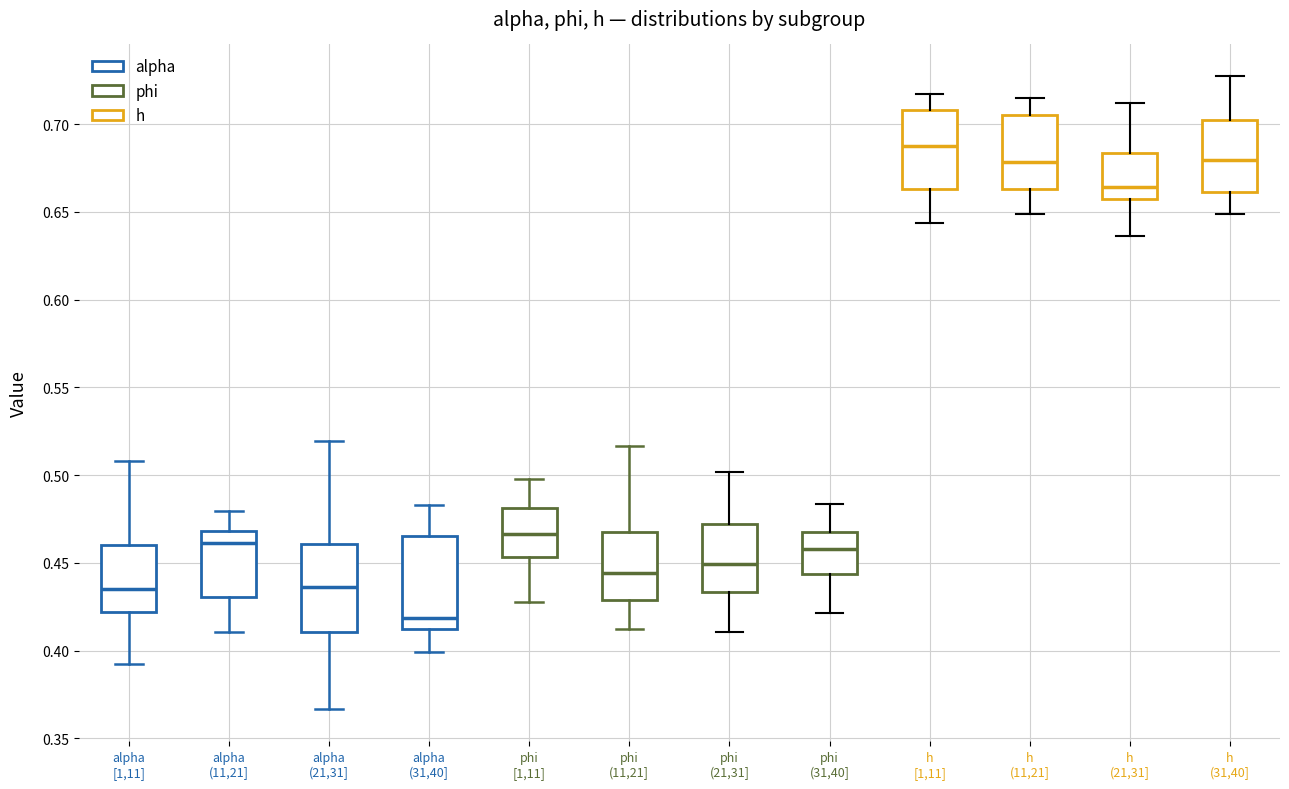

Reading left to right, transcribe this box plot: for each box, give where its median line is, the range the box spans, and where its two whiskers end, as read against the y-axis. The values are not printed on the chart, so give them approximately, as read against the axis.

alpha [1,11]: median 0.435, box 0.420 to 0.460, whiskers 0.395 to 0.510
alpha (11,21]: median 0.460, box 0.430 to 0.470, whiskers 0.410 to 0.480
alpha (21,31]: median 0.435, box 0.410 to 0.460, whiskers 0.365 to 0.520
alpha (31,40]: median 0.420, box 0.410 to 0.465, whiskers 0.400 to 0.485
phi [1,11]: median 0.465, box 0.455 to 0.480, whiskers 0.430 to 0.500
phi (11,21]: median 0.445, box 0.430 to 0.470, whiskers 0.410 to 0.515
phi (21,31]: median 0.450, box 0.435 to 0.470, whiskers 0.410 to 0.500
phi (31,40]: median 0.460, box 0.445 to 0.470, whiskers 0.420 to 0.485
h [1,11]: median 0.690, box 0.665 to 0.710, whiskers 0.645 to 0.715
h (11,21]: median 0.680, box 0.665 to 0.705, whiskers 0.650 to 0.715
h (21,31]: median 0.665, box 0.655 to 0.685, whiskers 0.635 to 0.710
h (31,40]: median 0.680, box 0.660 to 0.705, whiskers 0.650 to 0.725